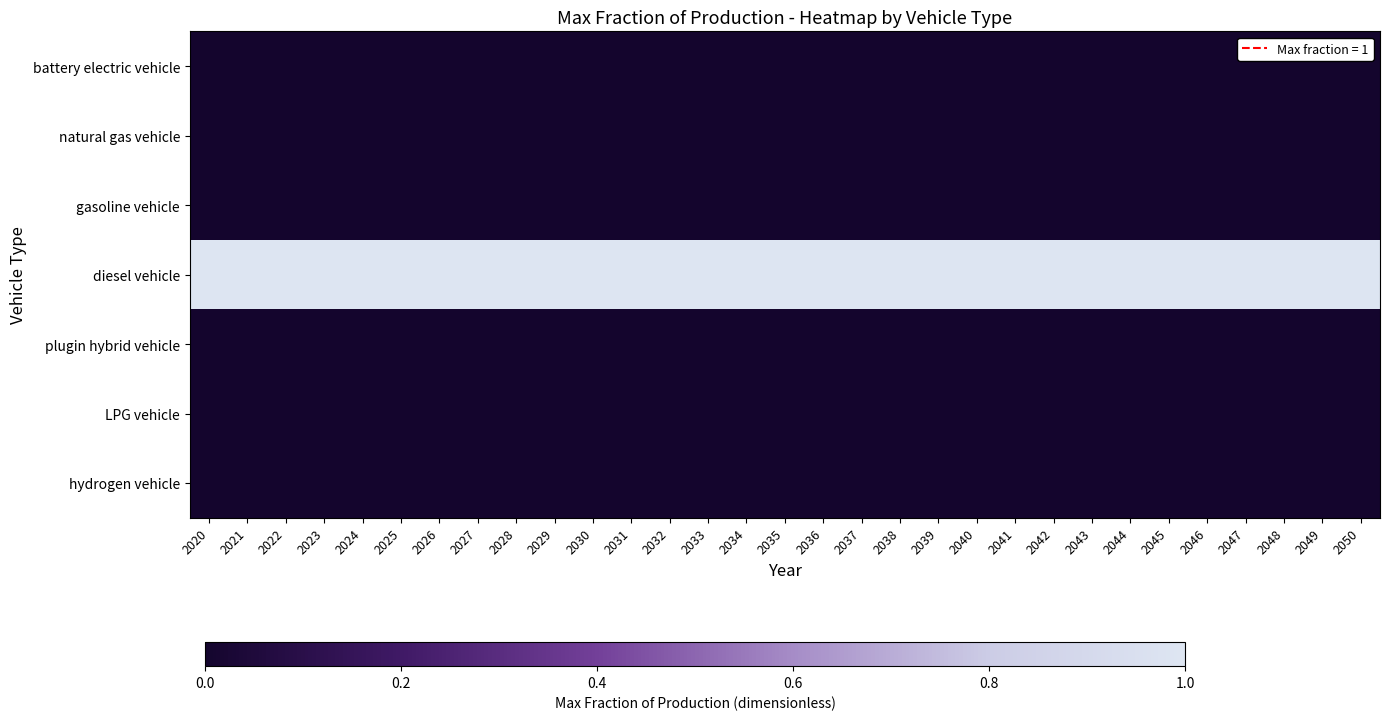

How many series are shown in this chart?

7